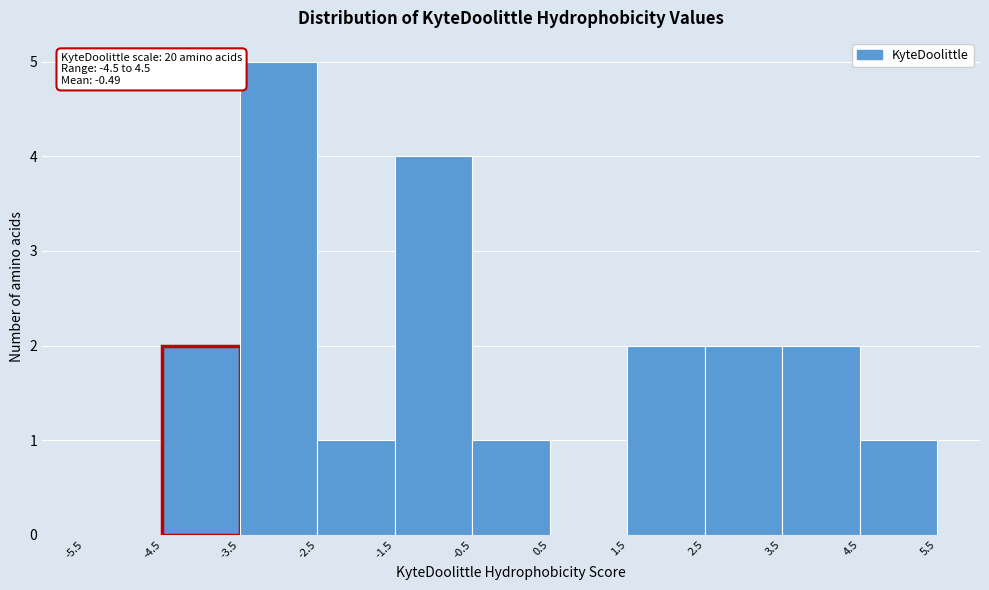

Which range on the x-axis has the tallest bar?

-3.5 to -2.5